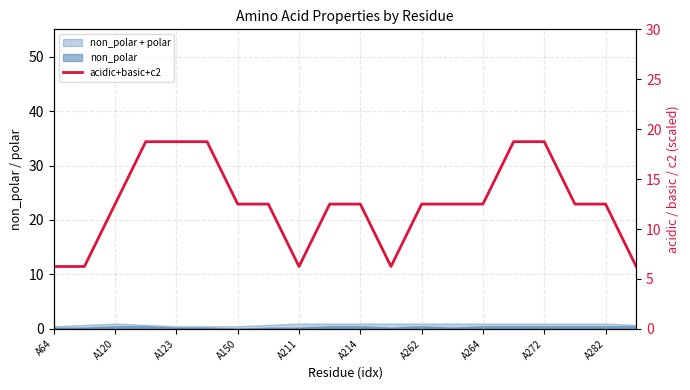

What is the change in value from A150 to 12?

-6.2